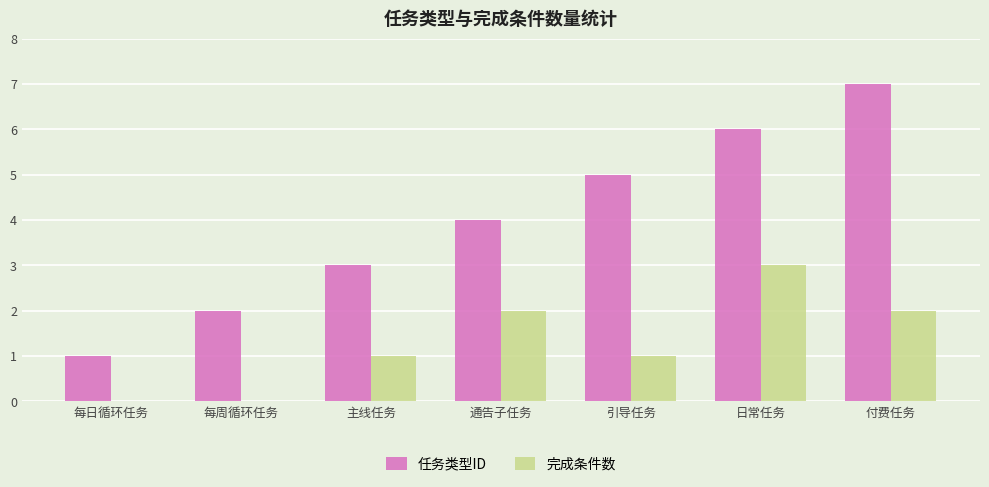

Which series has the largest range (max minus min)?

任务类型ID